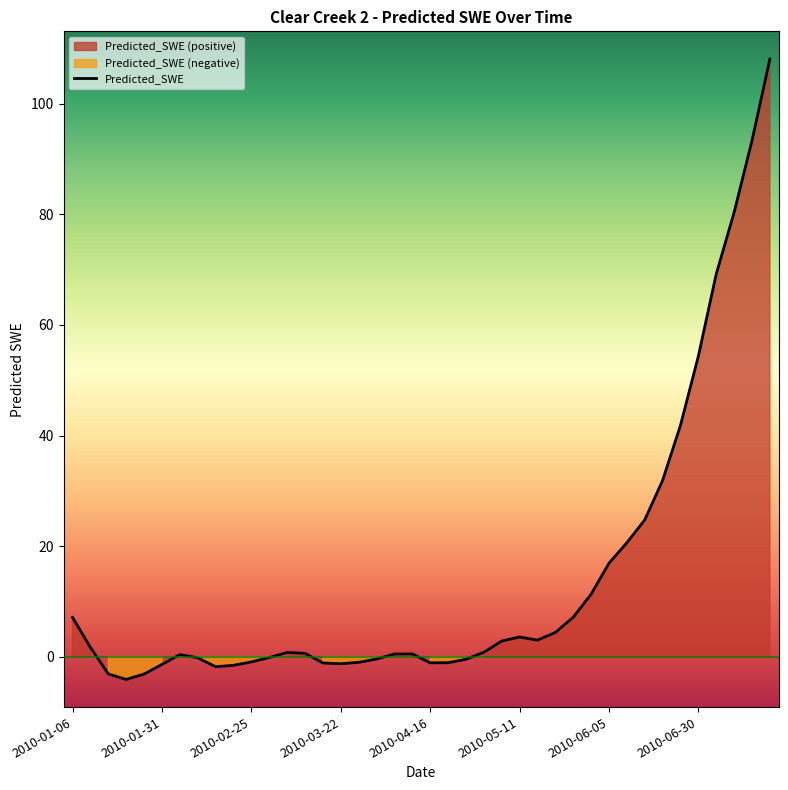

Which label corresponds to the smallest value in the chart?

2010-01-21